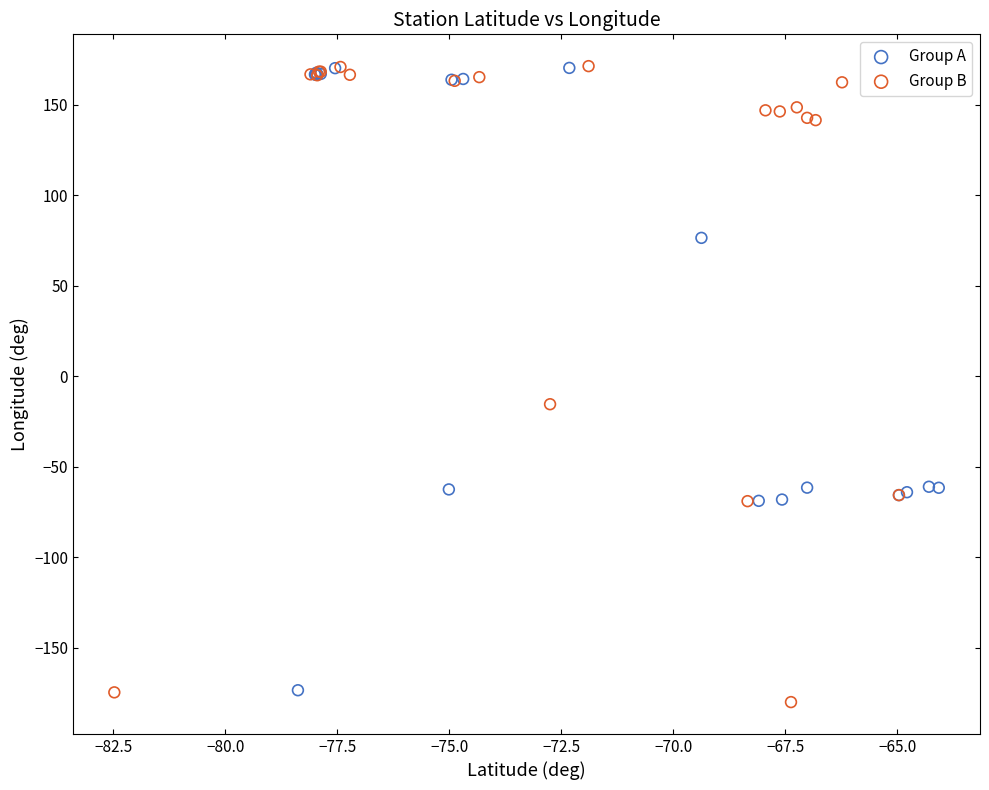

Which series has the largest Y range (max minus min)?

Group B